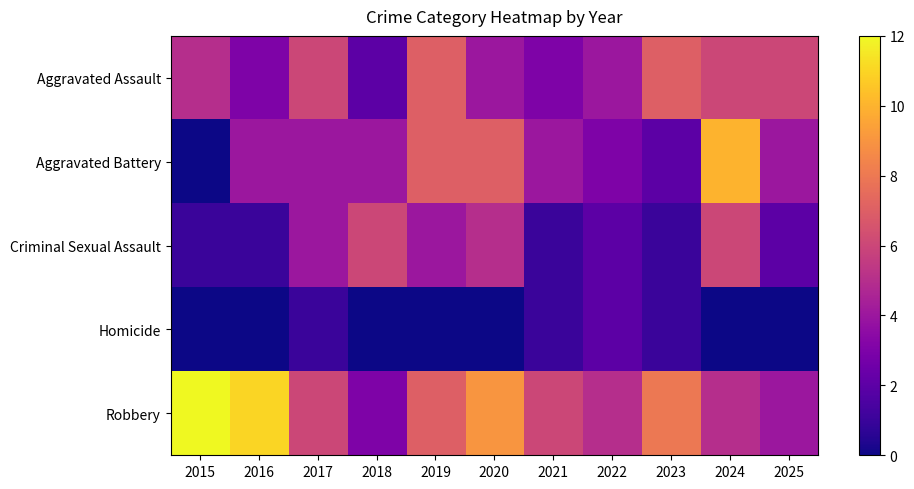

Reading right to left, list all the values displayed in this chart.

Aggravated Assault: 2025=6	2024=6	2023=7	2022=4	2021=3	2020=4	2019=7	2018=2	2017=6	2016=3	2015=5
Aggravated Battery: 2025=4	2024=10	2023=2	2022=3	2021=4	2020=7	2019=7	2018=4	2017=4	2016=4	2015=0
Criminal Sexual Assault: 2025=2	2024=6	2023=1	2022=2	2021=1	2020=5	2019=4	2018=6	2017=4	2016=1	2015=1
Homicide: 2025=0	2024=0	2023=1	2022=2	2021=1	2020=0	2019=0	2018=0	2017=1	2016=0	2015=0
Robbery: 2025=4	2024=5	2023=8	2022=5	2021=6	2020=9	2019=7	2018=3	2017=6	2016=11	2015=12